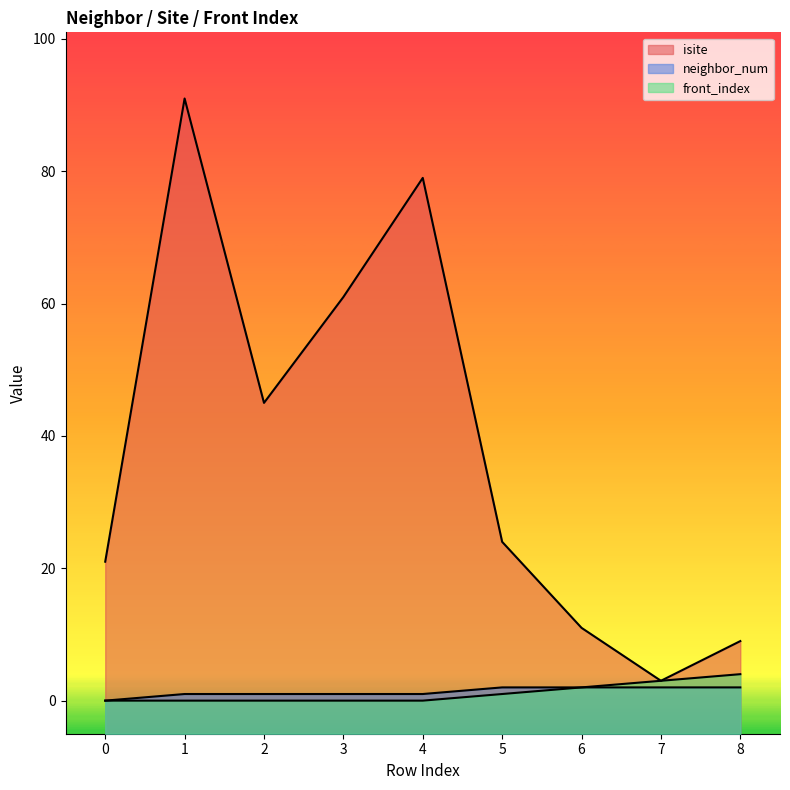

How many data points in isite are less than 24?

4